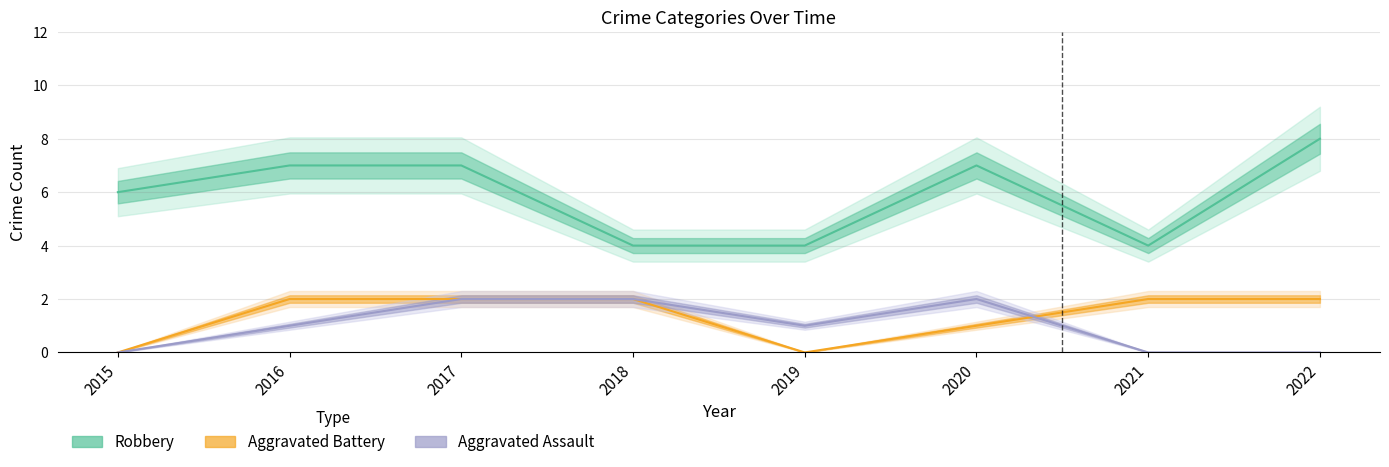

At which label is Aggravated Assault closest to 1?

2016